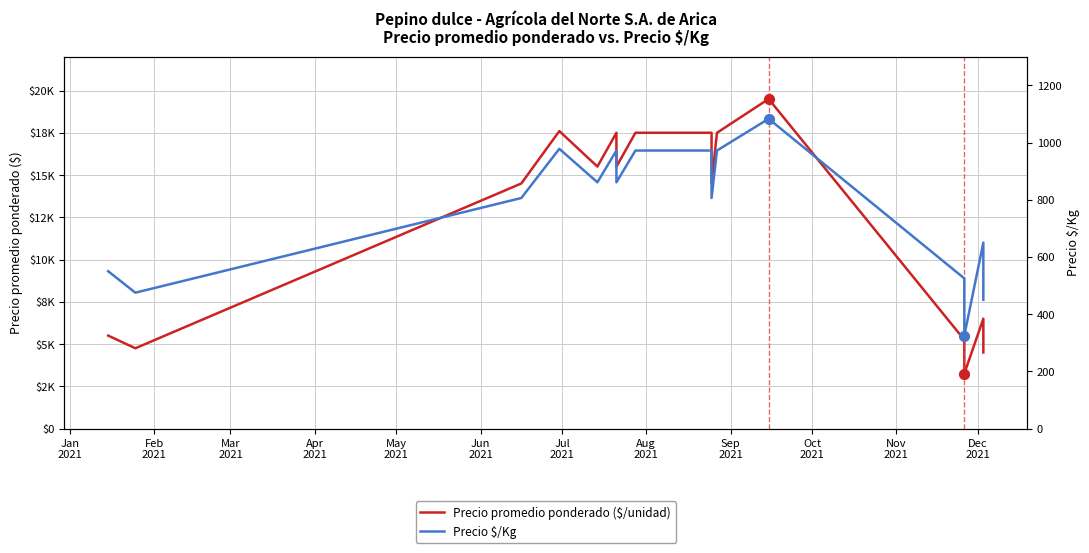

Which series has the largest Y range (max minus min)?

Precio promedio ponderado ($/unidad)